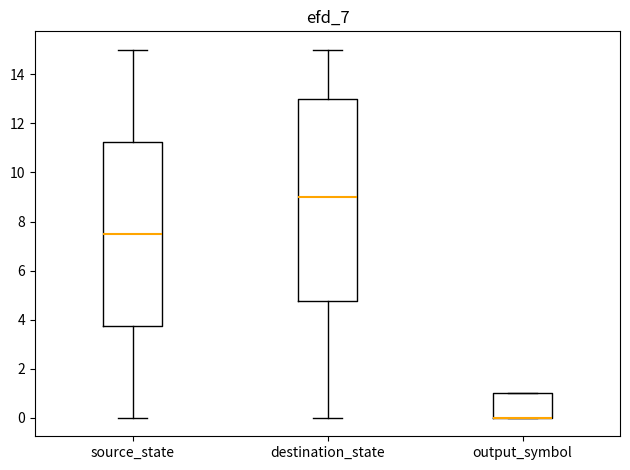

Reading left to right, transcribe this box plot: for each box, give where its median line is, the range the box spans, and where its two whiskers end, as read against the y-axis. The values are not printed on the chart, so give them approximately, as read against the axis.

source_state: median 7.6, box 3.8 to 11.2, whiskers 0.0 to 15.0
destination_state: median 9.0, box 4.8 to 13.0, whiskers 0.0 to 15.0
output_symbol: median 0.0 (drawn on the box's lower edge), box 0.0 to 1.0, whiskers 0.0 to 1.0